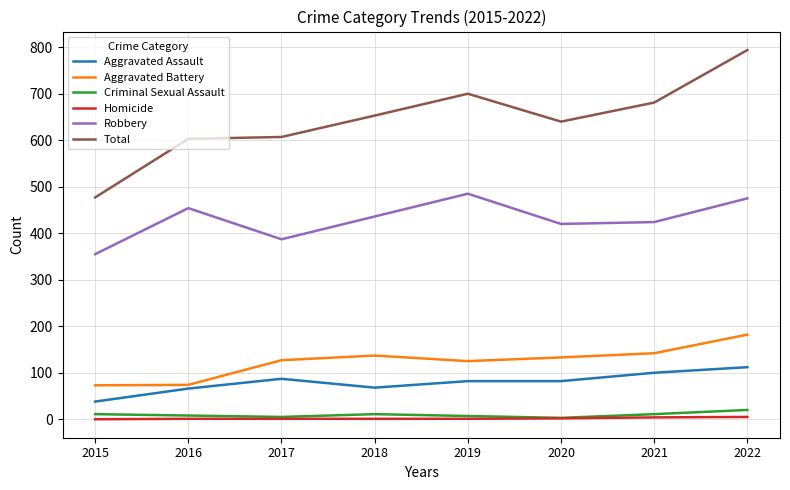

True or false: Total and Robbery cross at least once.

False